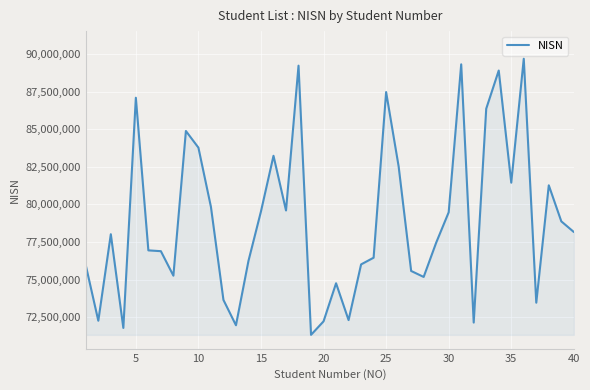

What is the minimum value shown in the chart?

71331799